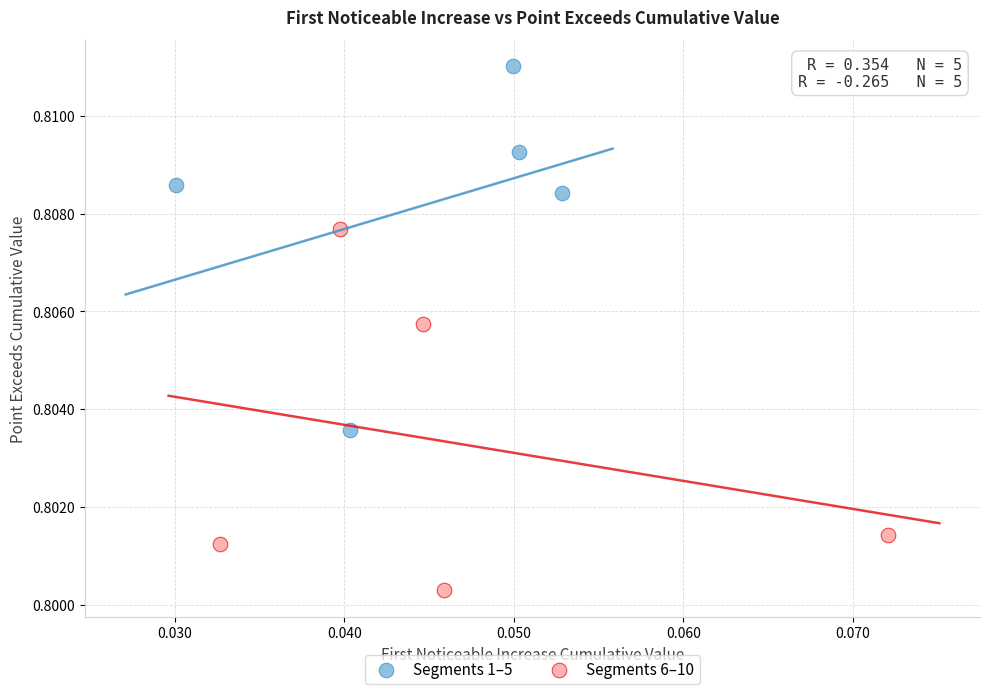

What are all the series names shown in the legend?

Segments 1–5, Segments 6–10